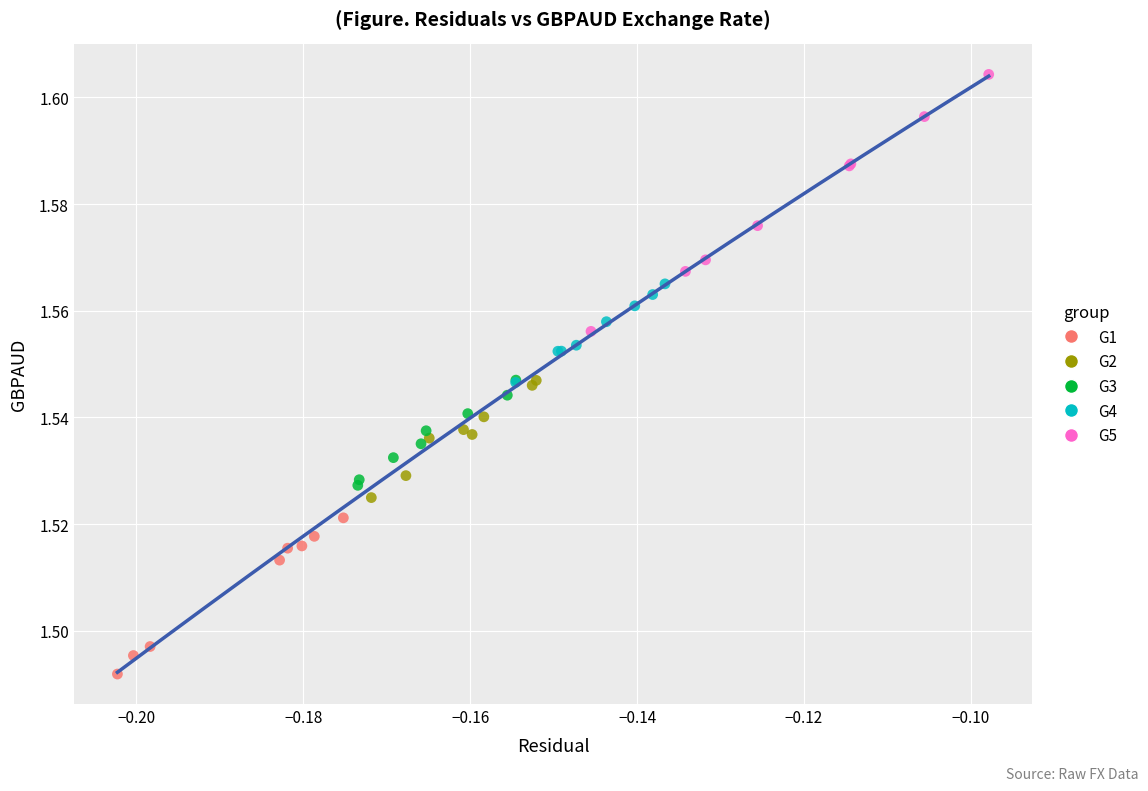

Which series reaches the maximum Y coordinate?

G5